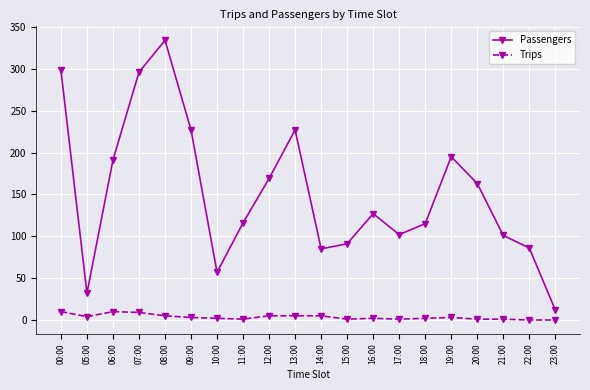

Which series has the largest range (max minus min)?

Passengers